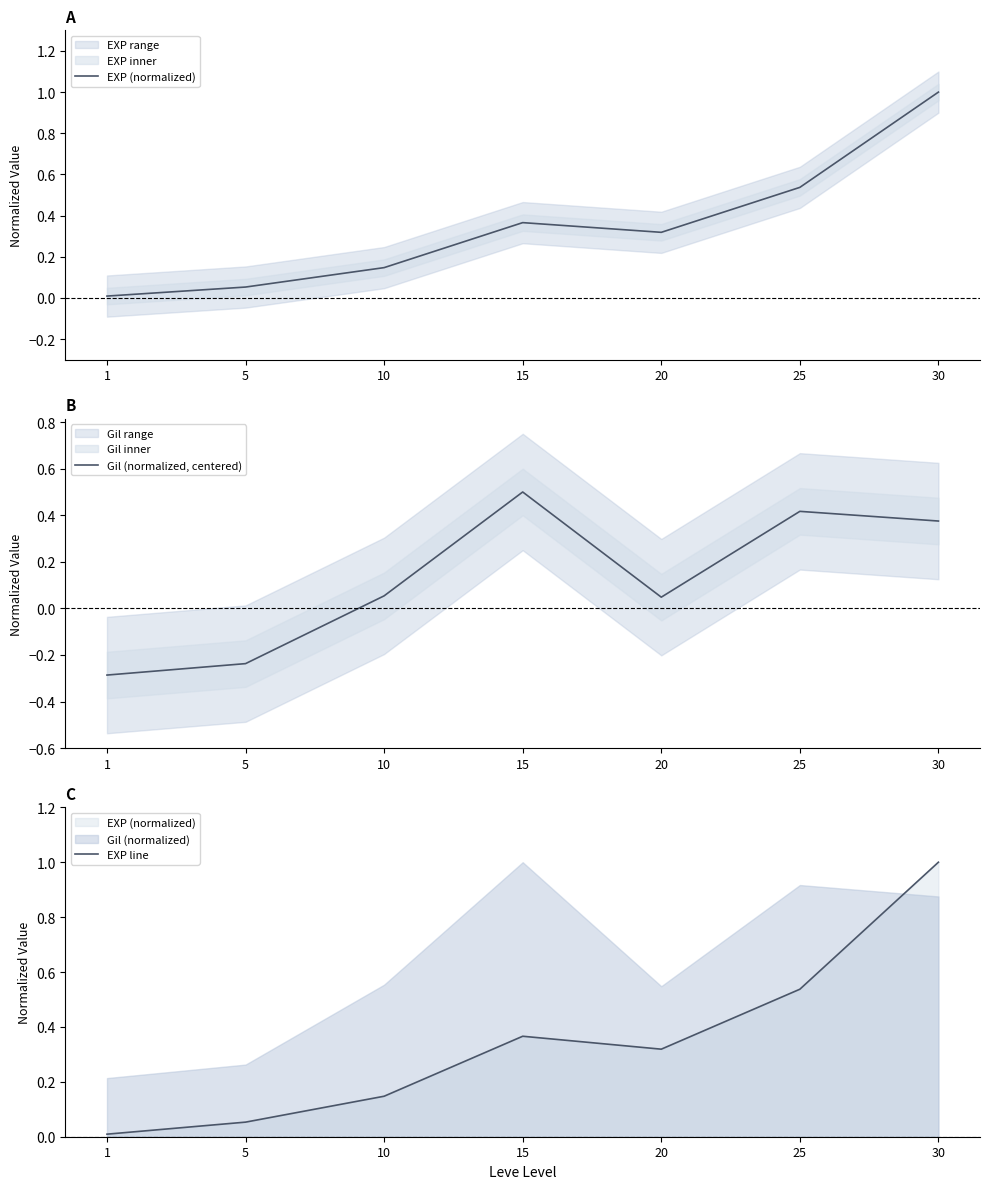

The value of Gil (normalized, centered) at 10 is 0.1. True or false?

False